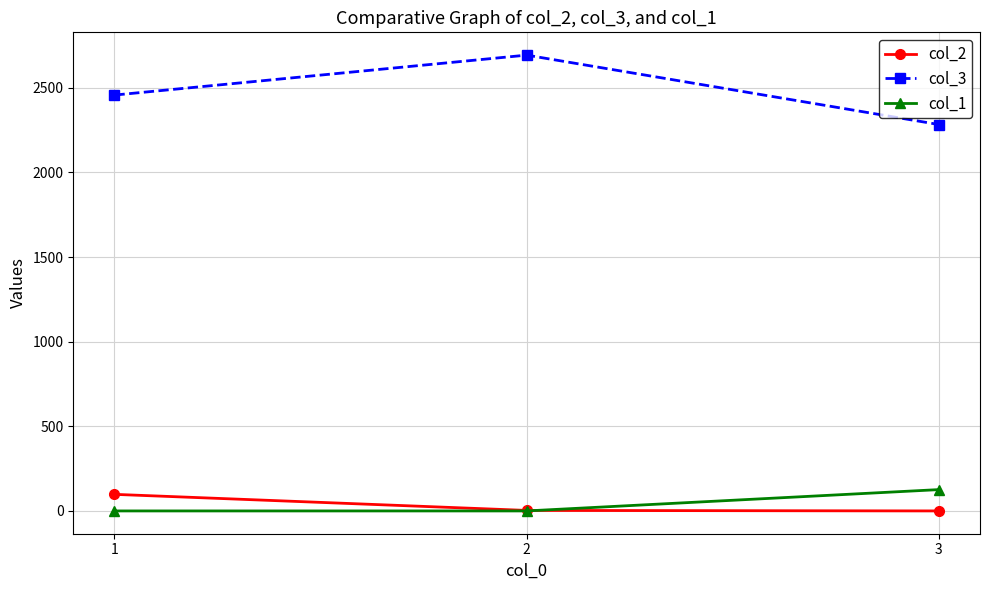

Which series has the widest spread of values?

col_3